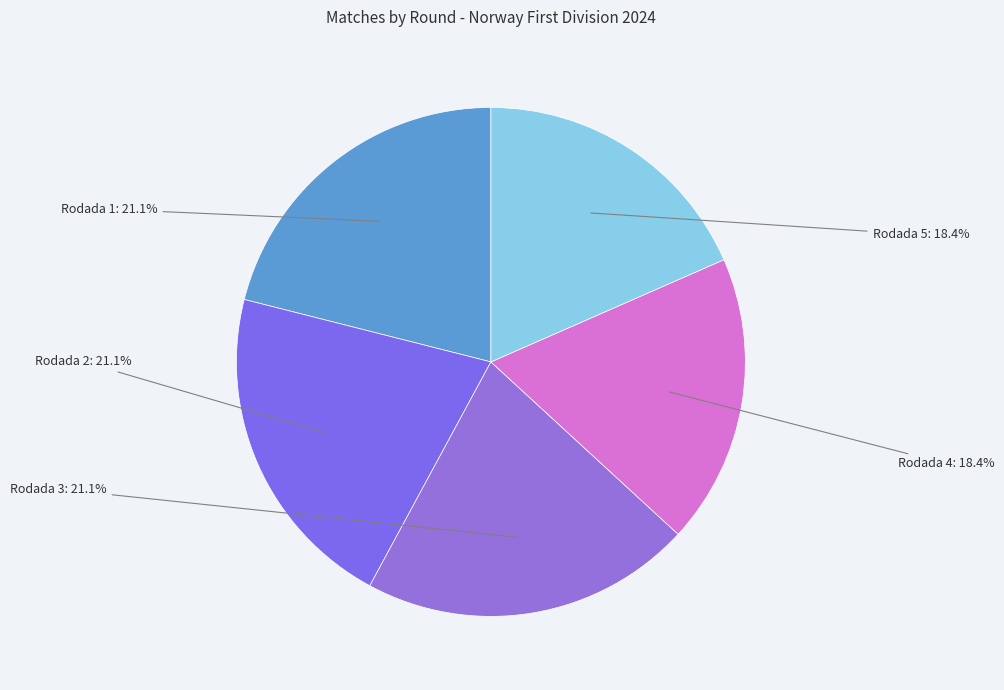

To the nearest percent, what is the difference between the largest and smallest slice percentages?

3%